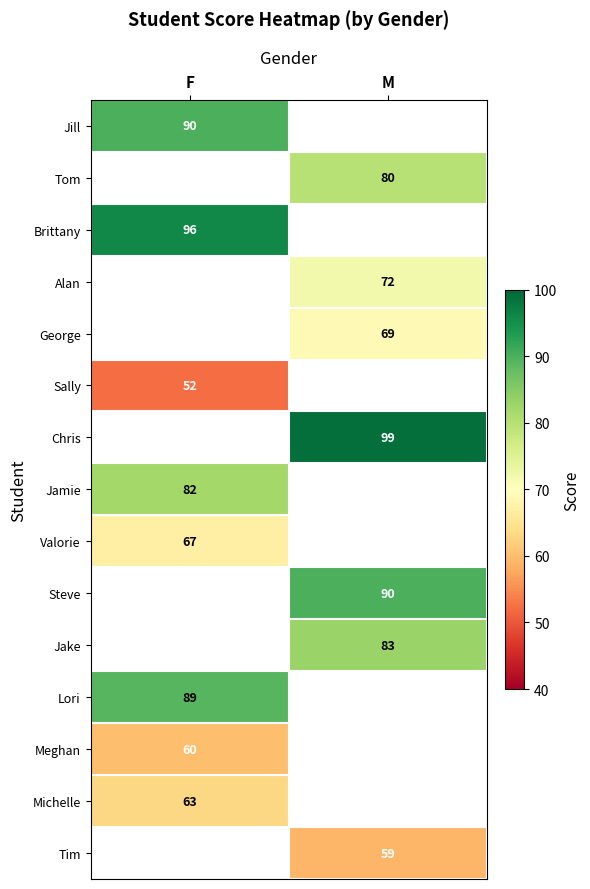

Is it true that Tom equals 106.4 at M?

False